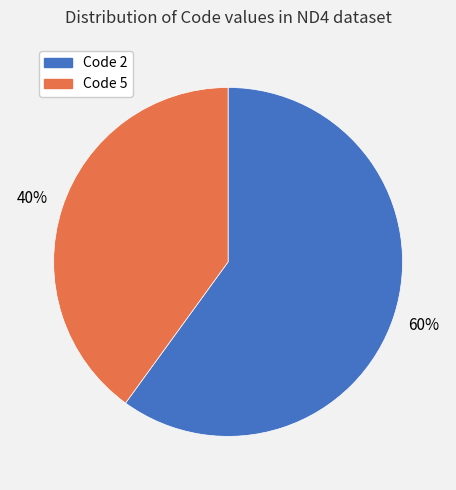

Which category has the biggest portion of the pie?

Code 2